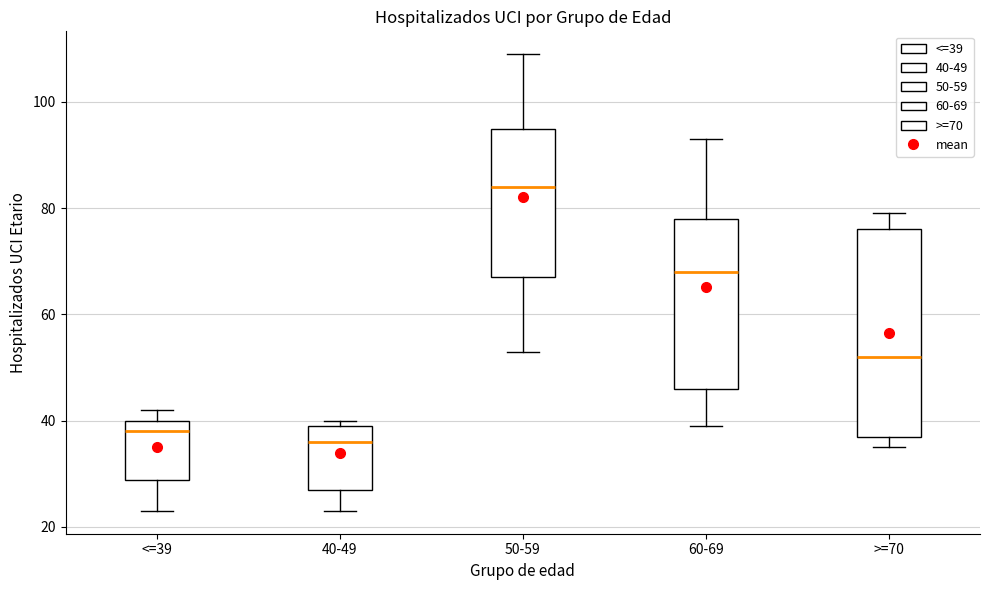

Reading left to right, transcribe this box plot: for each box, give where its median line is, the range the box spans, and where its two whiskers end, as read against the y-axis. The values are not printed on the chart, so give them approximately, as read against the axis.

<=39: median 38, box 28 to 40, whiskers 24 to 42
40-49: median 36, box 28 to 40, whiskers 24 to 40 (just above the box's upper edge)
50-59: median 84, box 68 to 96, whiskers 54 to 110
60-69: median 68, box 46 to 78, whiskers 40 to 94
>=70: median 52, box 38 to 76, whiskers 36 to 80